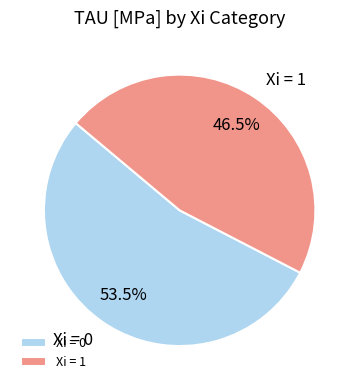

Count the number of slices in the pie.

2